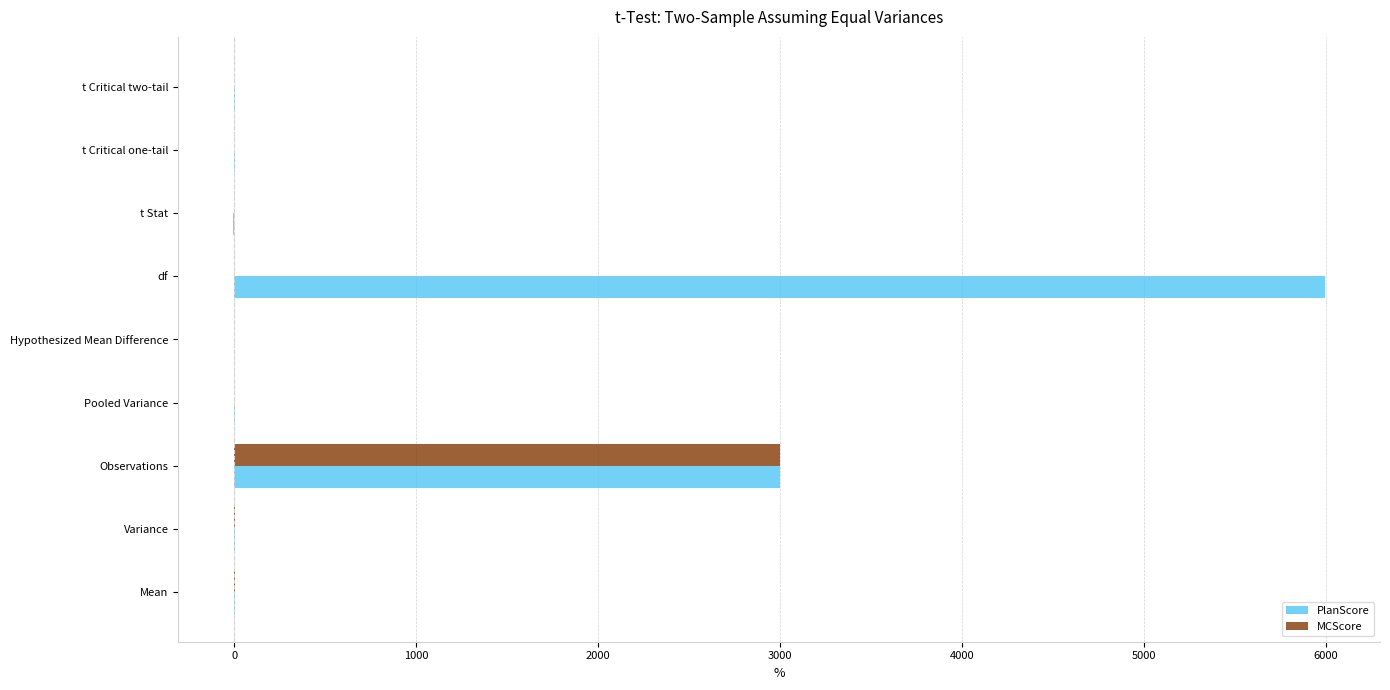

The value of MCScore at t Critical one-tail is 1809.1. True or false?

False